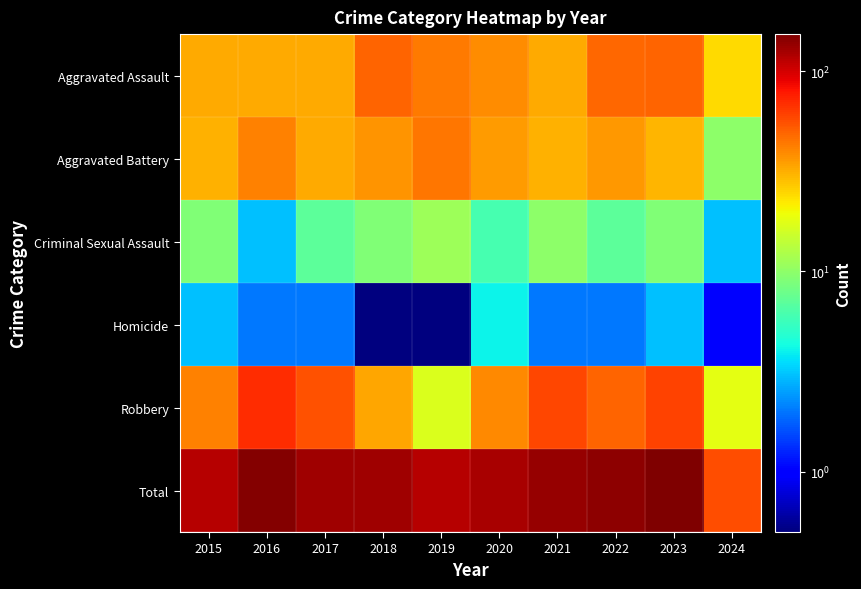

Reading right to left, what are all the values shown in this chart?

Aggravated Assault: 2024=24.0	2023=50.0	2022=48.0	2021=32.0	2020=39.0	2019=43.0	2018=50.0	2017=32.0	2016=32.0	2015=32.0
Aggravated Battery: 2024=10.0	2023=30.0	2022=36.0	2021=31.0	2020=35.0	2019=44.0	2018=37.0	2017=32.0	2016=41.0	2015=31.0
Criminal Sexual Assault: 2024=3.0	2023=9.0	2022=7.0	2021=10.0	2020=6.0	2019=11.0	2018=9.0	2017=7.0	2016=3.0	2015=9.0
Homicide: 2024=1.0	2023=3.0	2022=2.0	2021=2.0	2020=4.0	2019=0.1	2018=0.1	2017=2.0	2016=2.0	2015=3.0
Robbery: 2024=18.0	2023=61.0	2022=50.0	2021=59.0	2020=40.0	2019=17.0	2018=33.0	2017=55.0	2016=69.0	2015=41.0
Total: 2024=56.0	2023=153.0	2022=143.0	2021=134.0	2020=124.0	2019=115.0	2018=129.0	2017=128.0	2016=147.0	2015=116.0